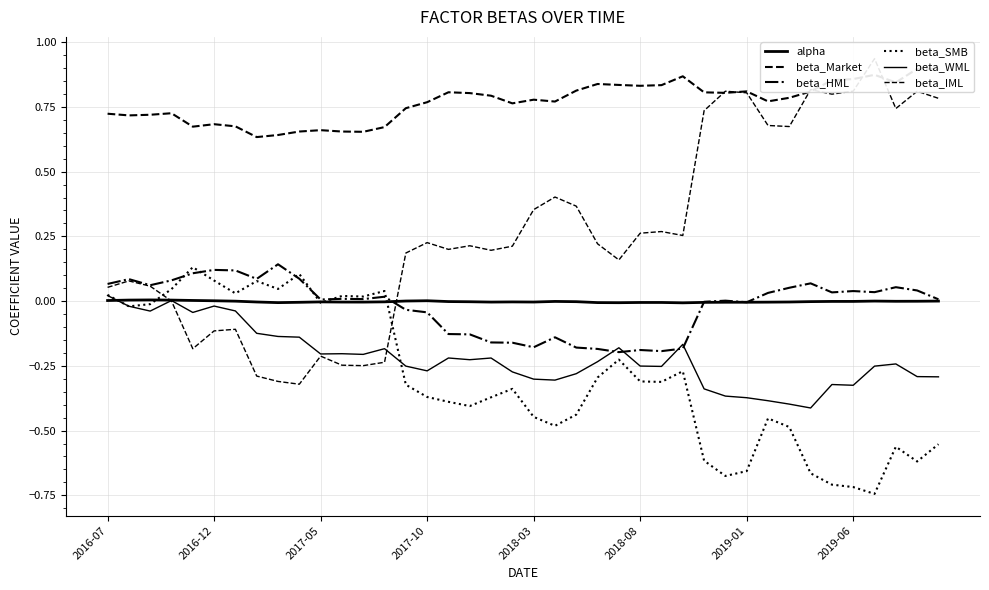

At how many categories does at least one series exceed 0?

40